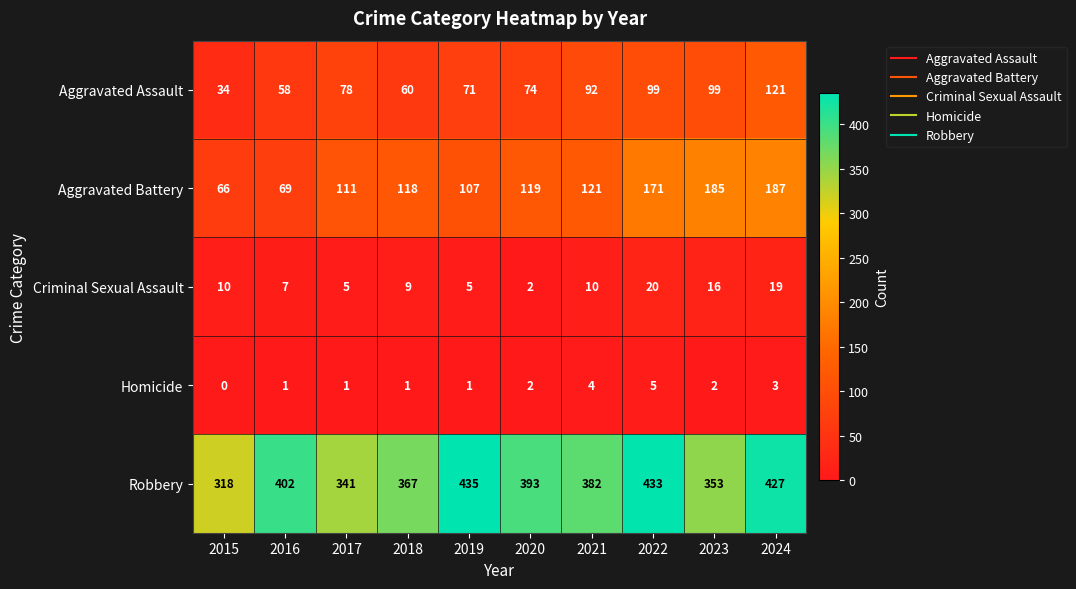

What is the difference between the highest and lowest values at 2015?

318